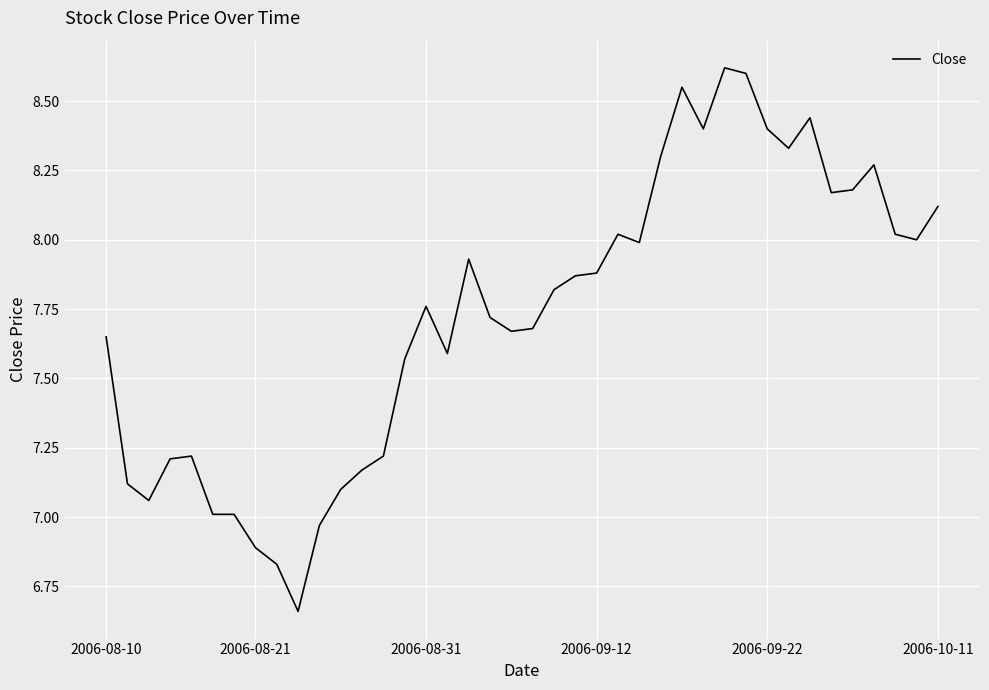

What is the difference between the maximum and minimum values?

2.0